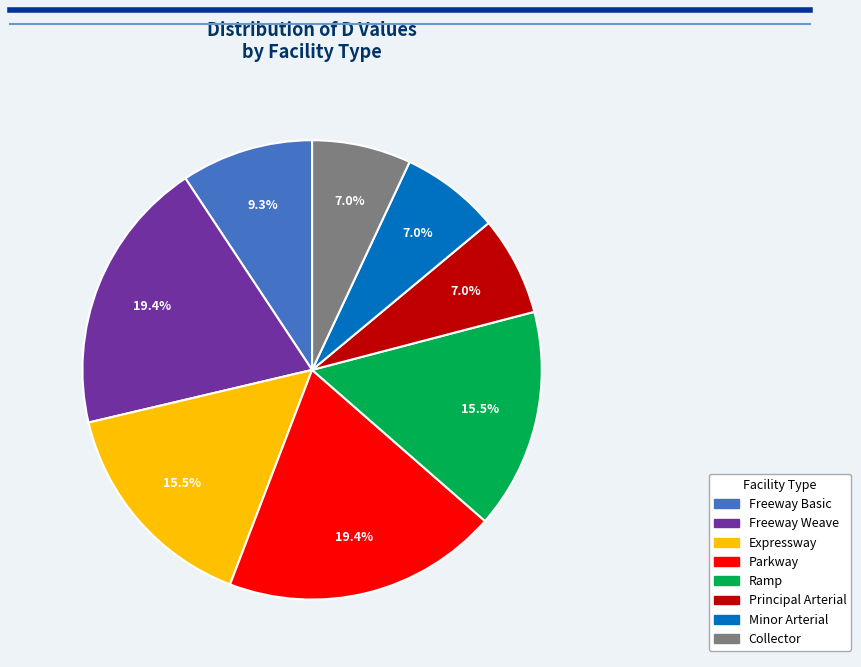

Does Principal Arterial represent more than half of the total?

No